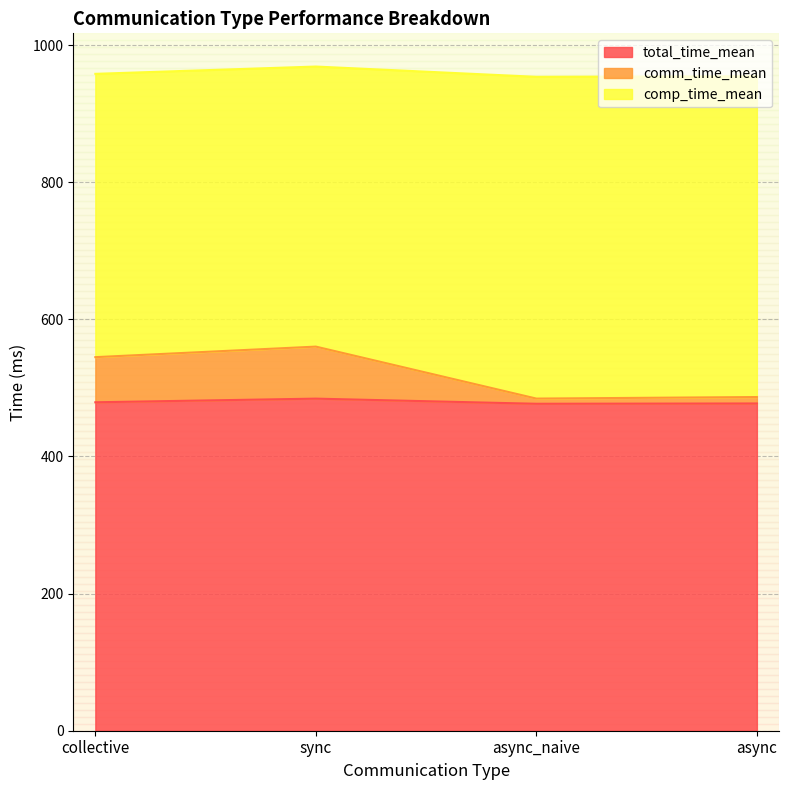

How many lines are shown in the chart?

3